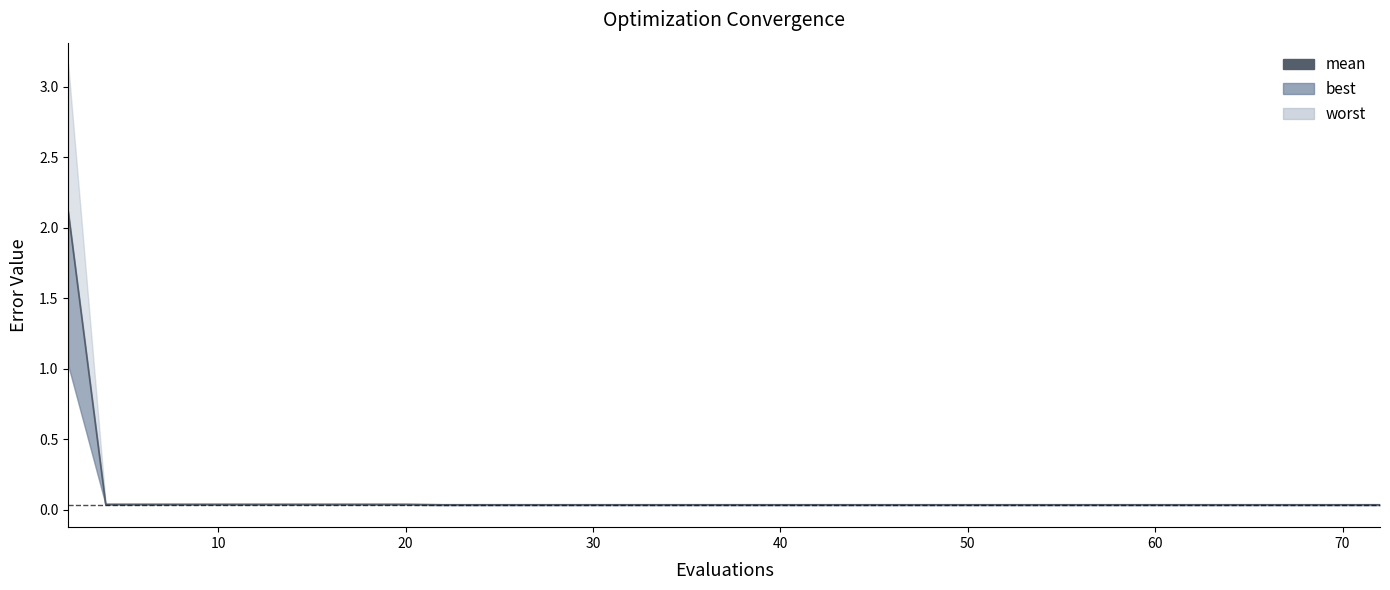

Is it true that the value at 19 is 0.0?

False